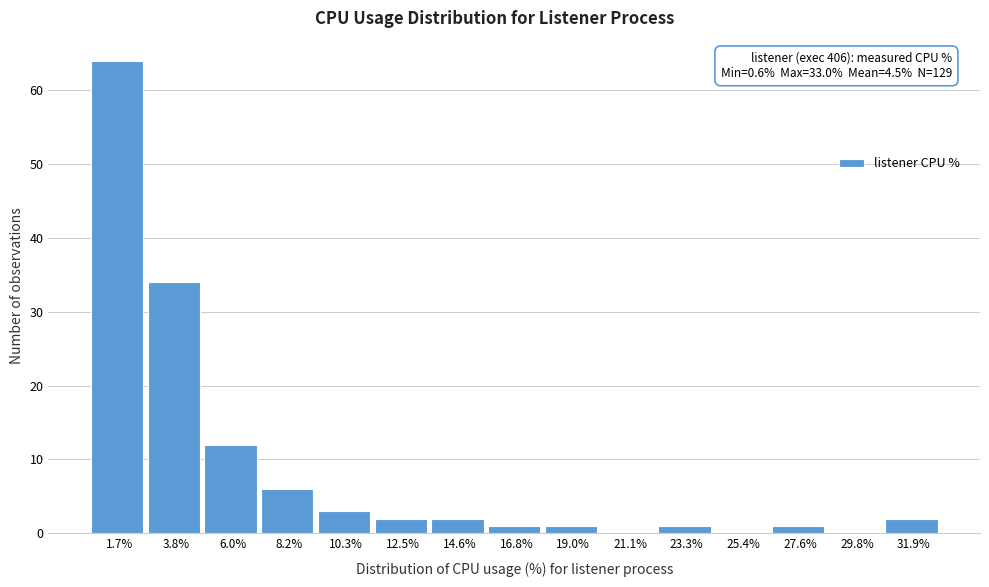

Which range on the x-axis has the tallest bar?

0.5 to 3.0